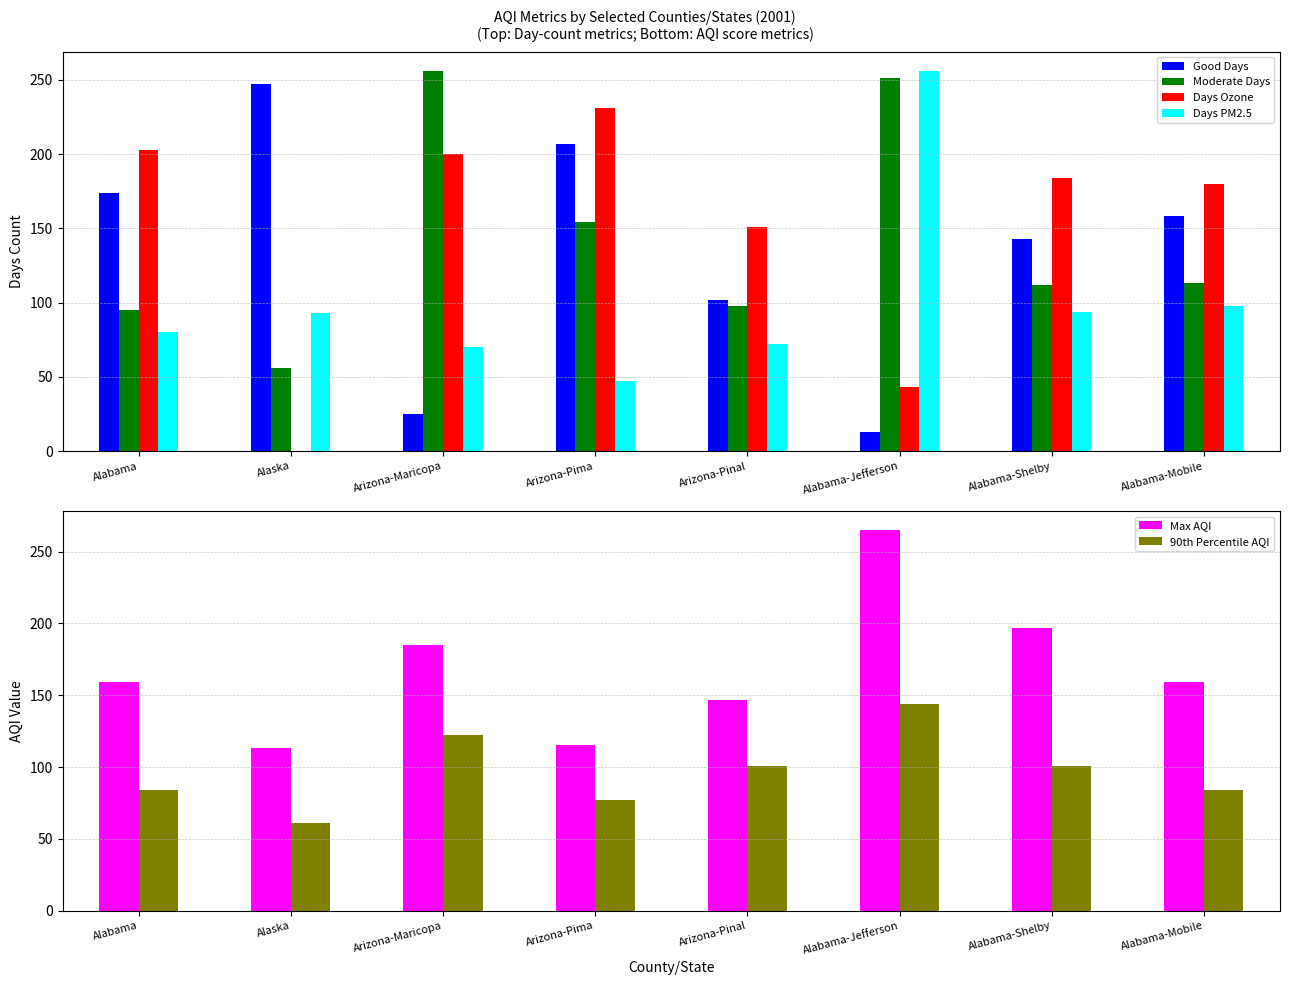

What is the difference between the maximum and second lowest values in the Good Days series?

222